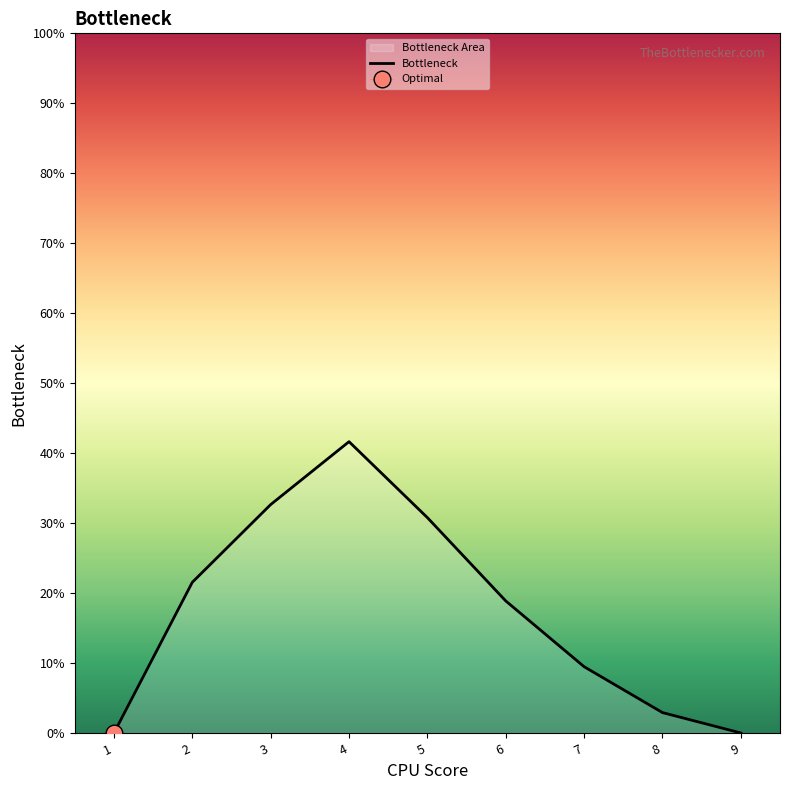

How many interior local peaks (higher than both neighbors) does the data have?

1